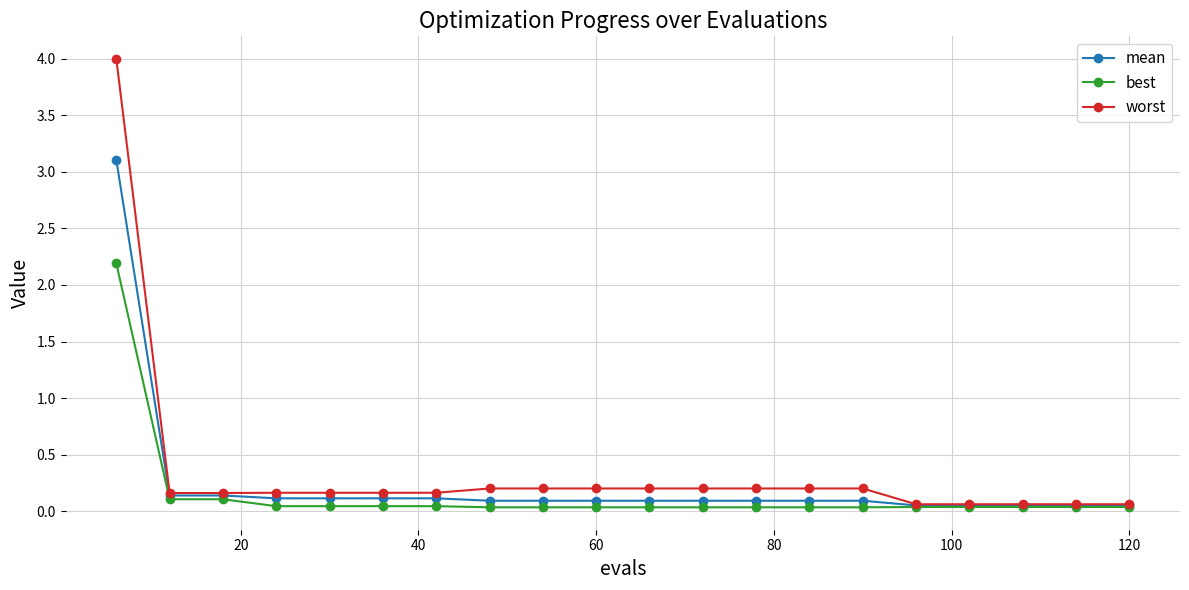

List the series in order of their peak value, highest first.

worst, mean, best